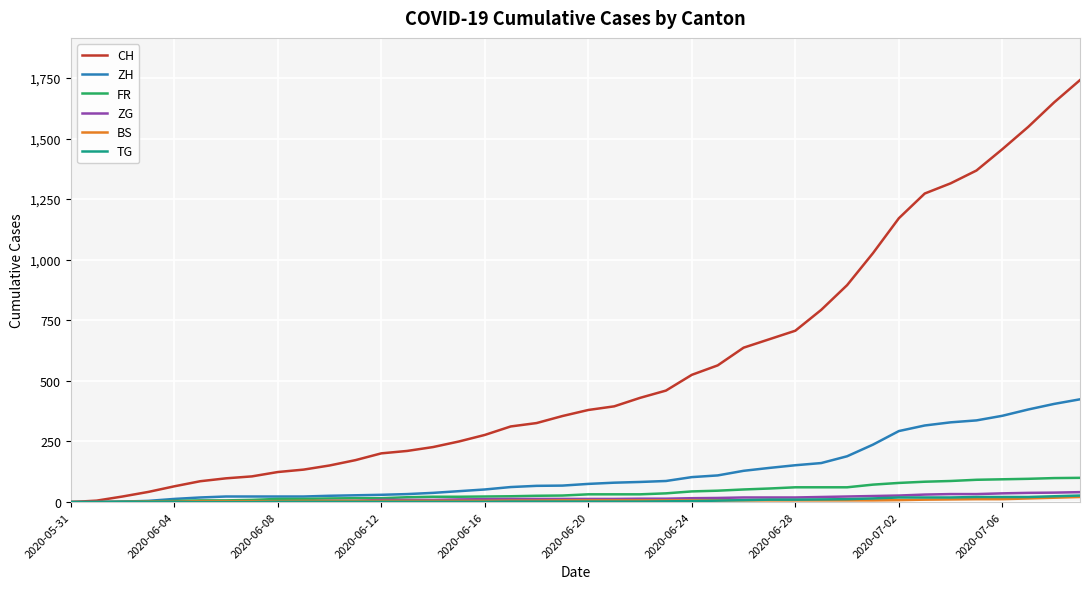

Which series has the widest spread of values?

CH